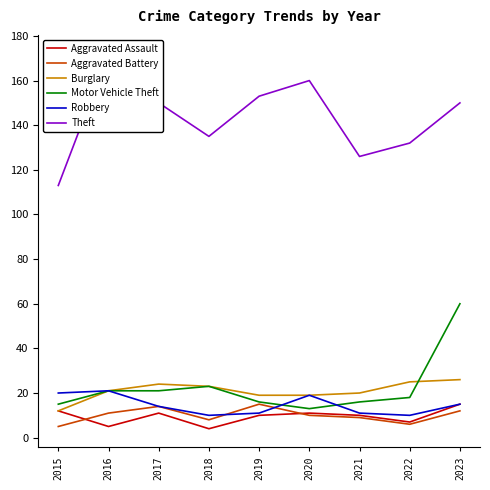

True or false: Burglary has a value of 20 at 2021.

True